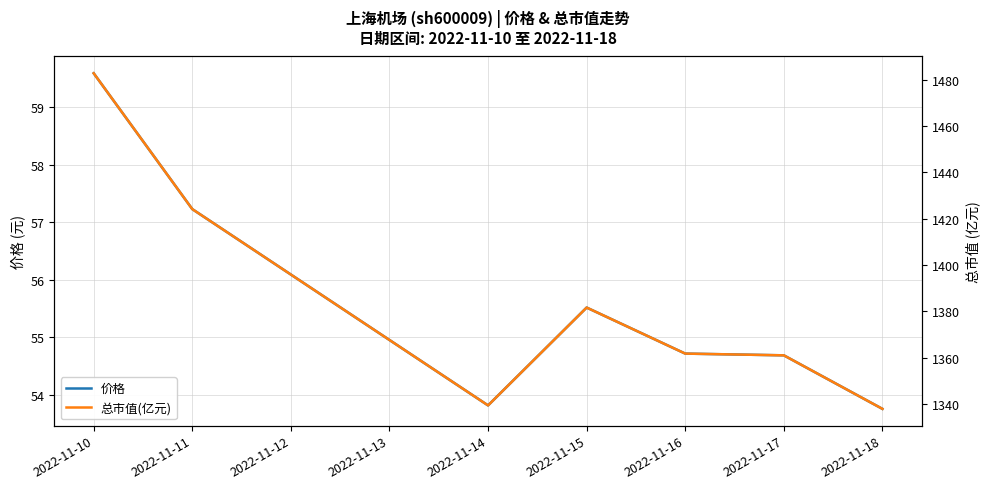

At which label does 价格 first exceed 54?

2022-11-10